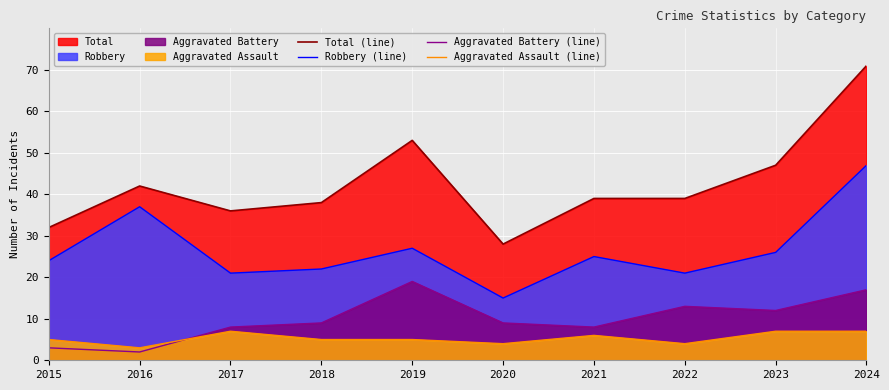

At which label is Robbery (line) closest to 31?

2019